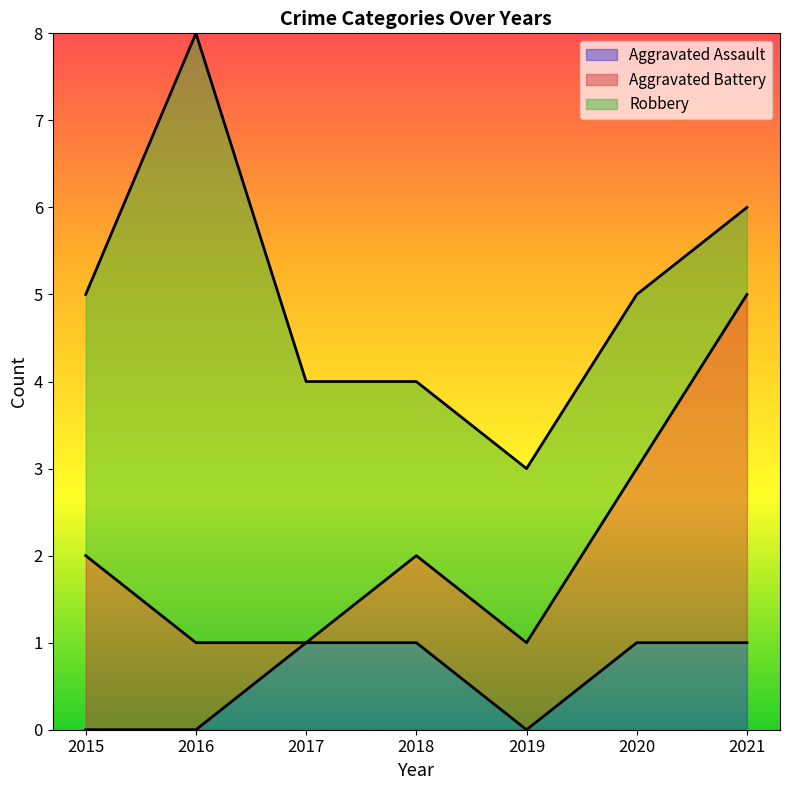

What is the sum of the Aggravated Assault values at 2019 and 2020?

1